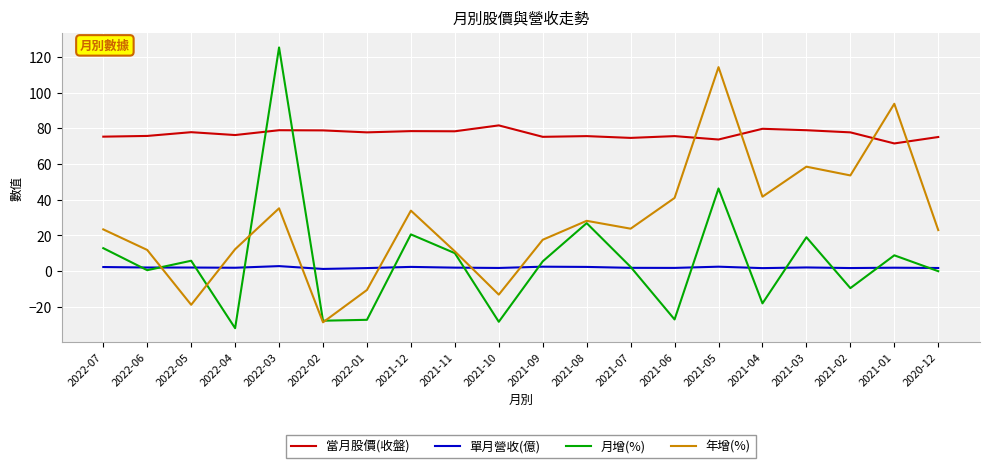

Does the chart have visible grid lines?

Yes